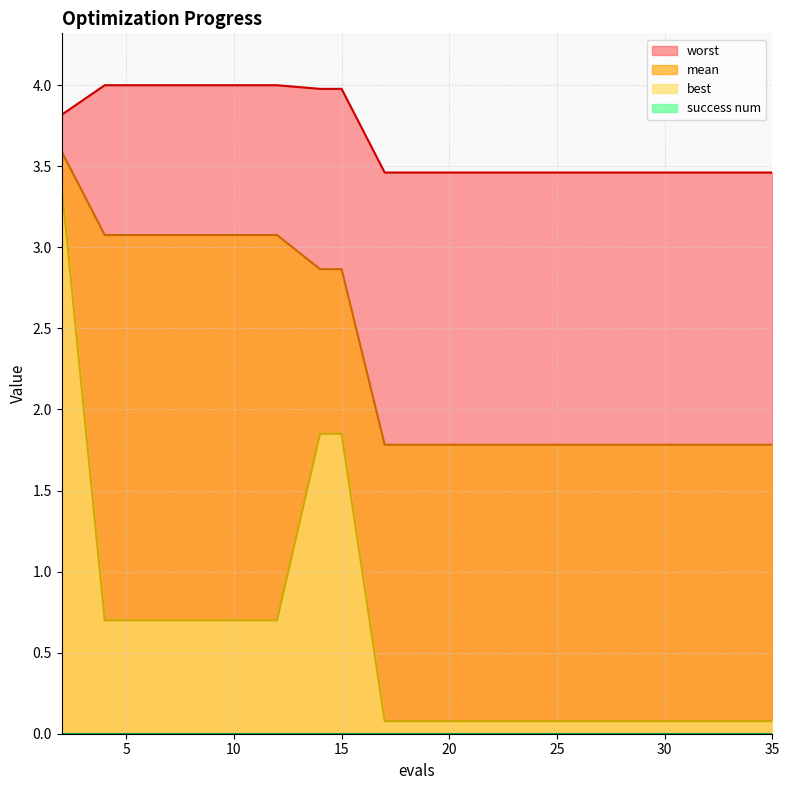

Which series has the largest total across all categories?

worst